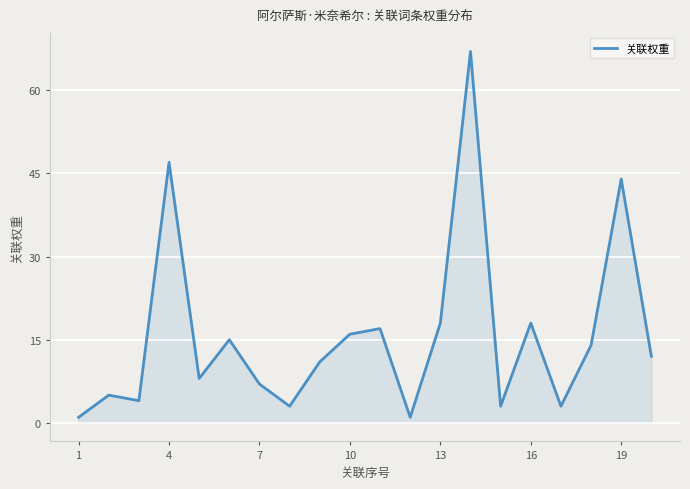

How many interior local peaks (higher than both neighbors) does the data have?

7